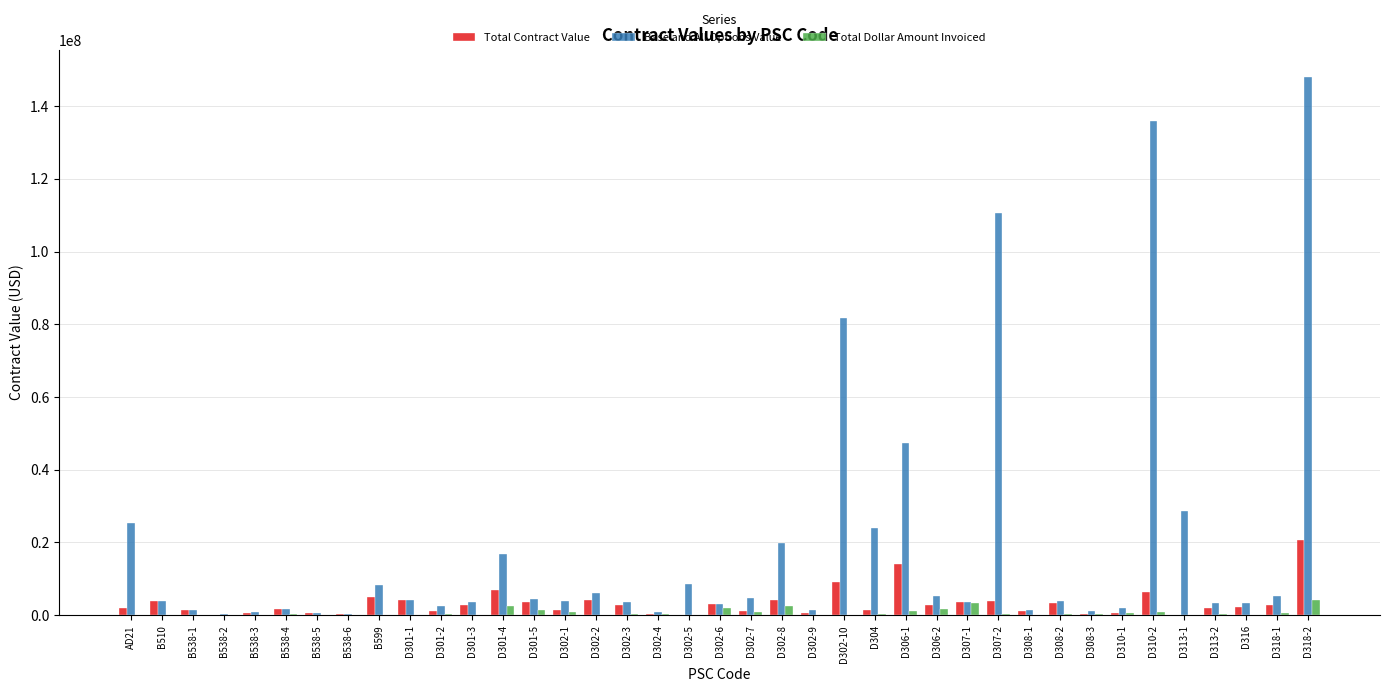

What is the sum of the Base and All Options Value values at D302-8 and D302-4?

20728524